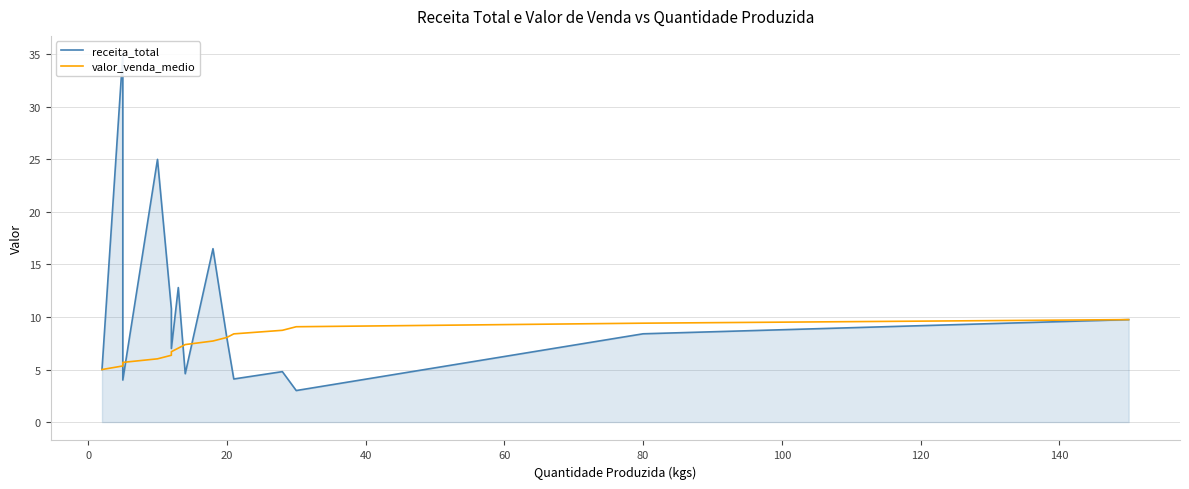

How many intersections are there between valor_venda_medio and receita_total?

5